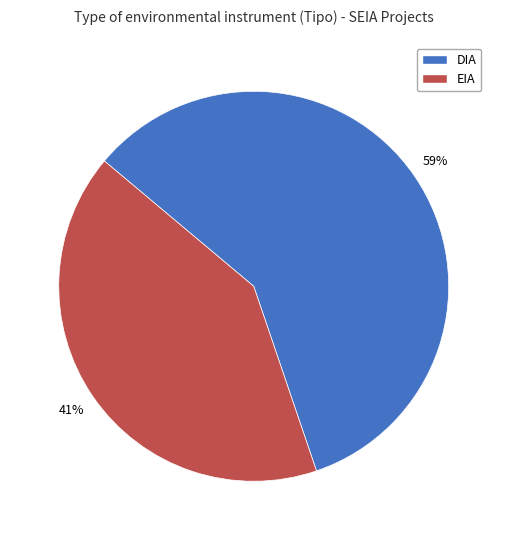

To the nearest percent, what percentage of the pie is EIA?

41%